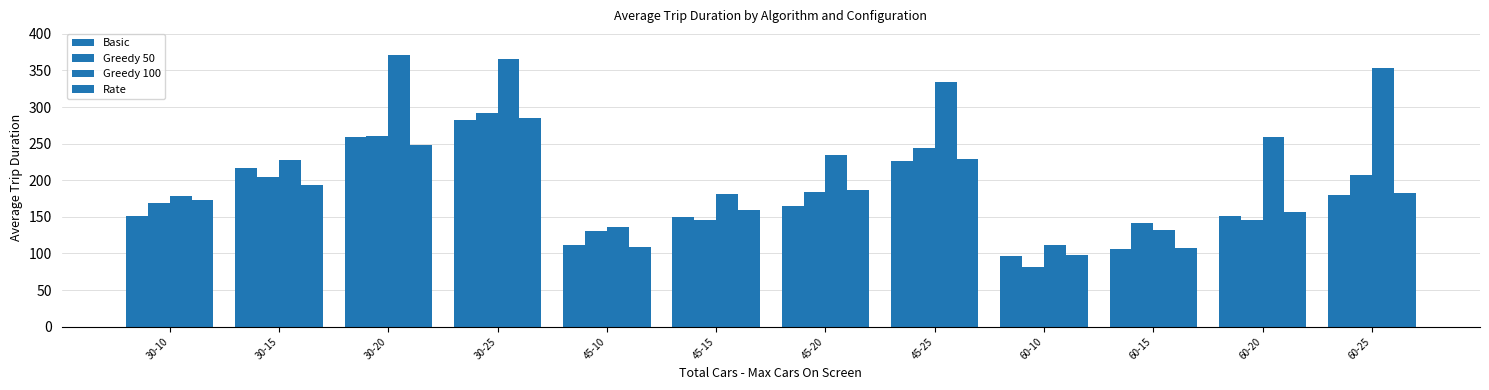

How many groups of bars are there?

12